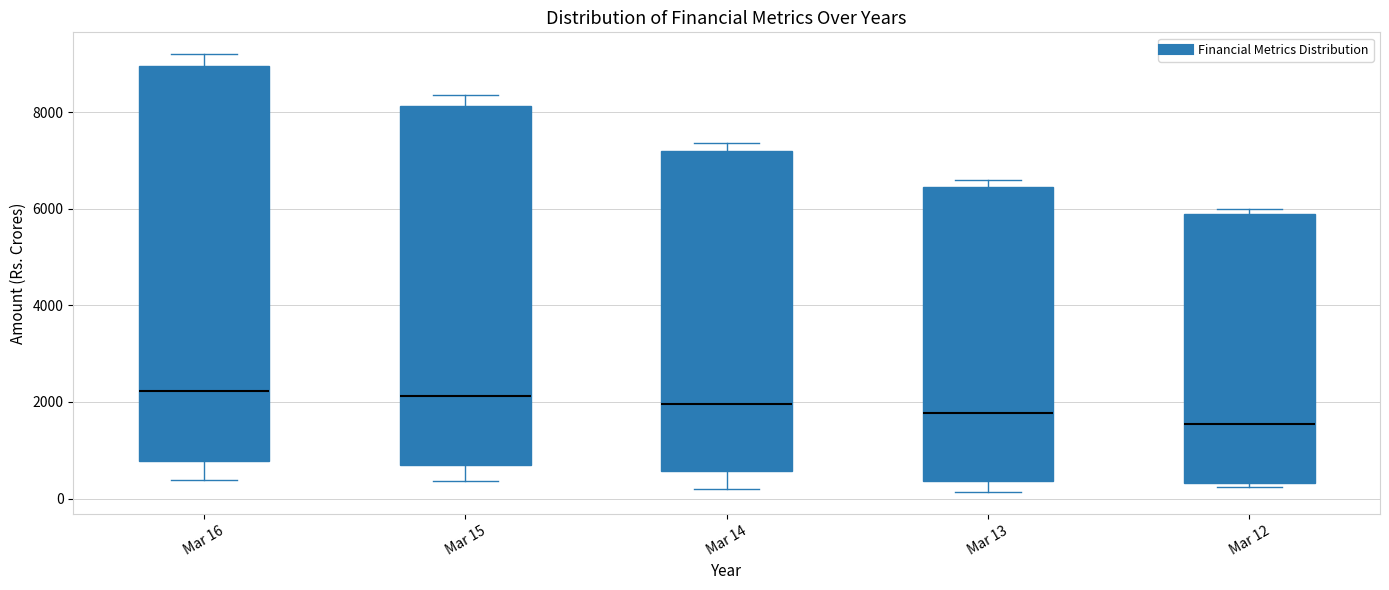

Comparing the boxes themselves (not the whiskers), which one is the tallest?

Mar 16